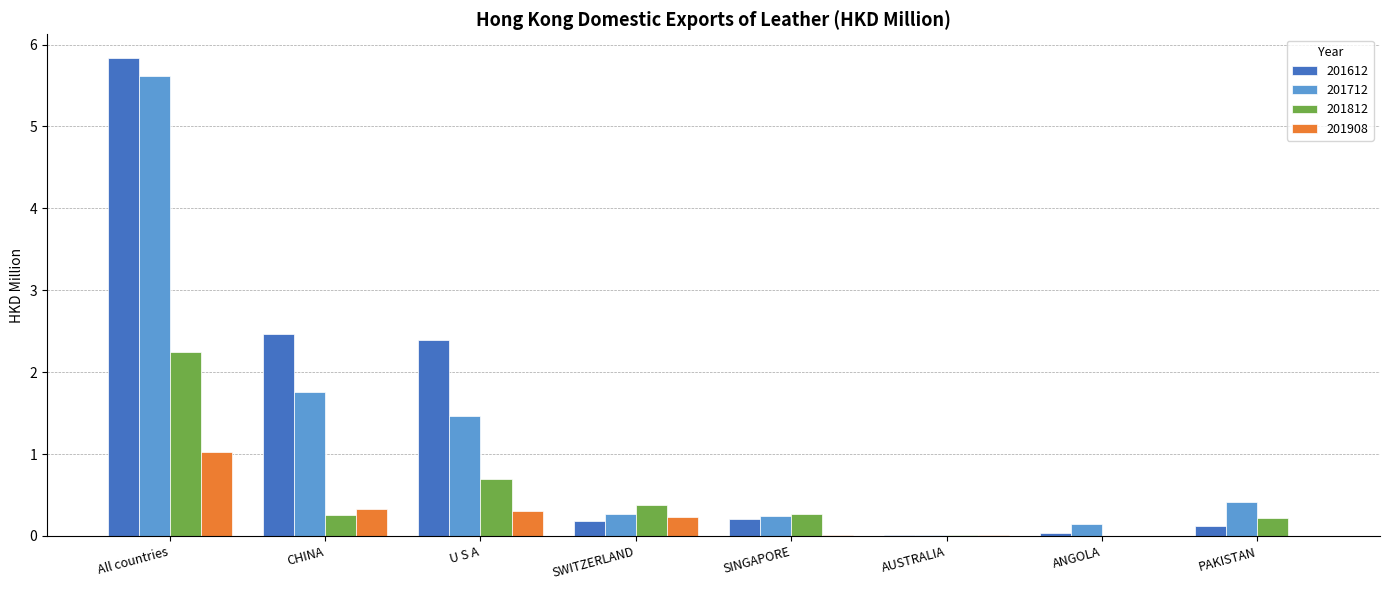

What is the sum of all 201812 values?

4.1